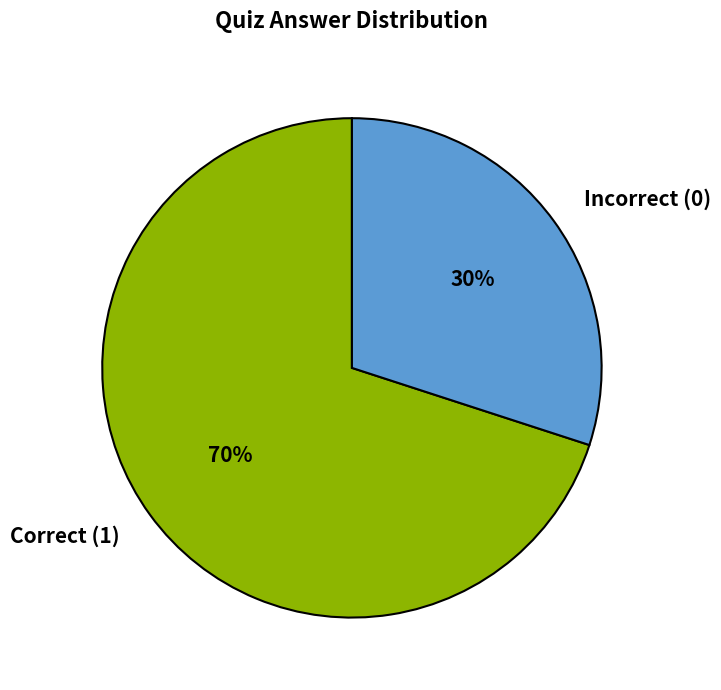

Is the sum of Correct (1) and Incorrect (0) greater than half?

Yes